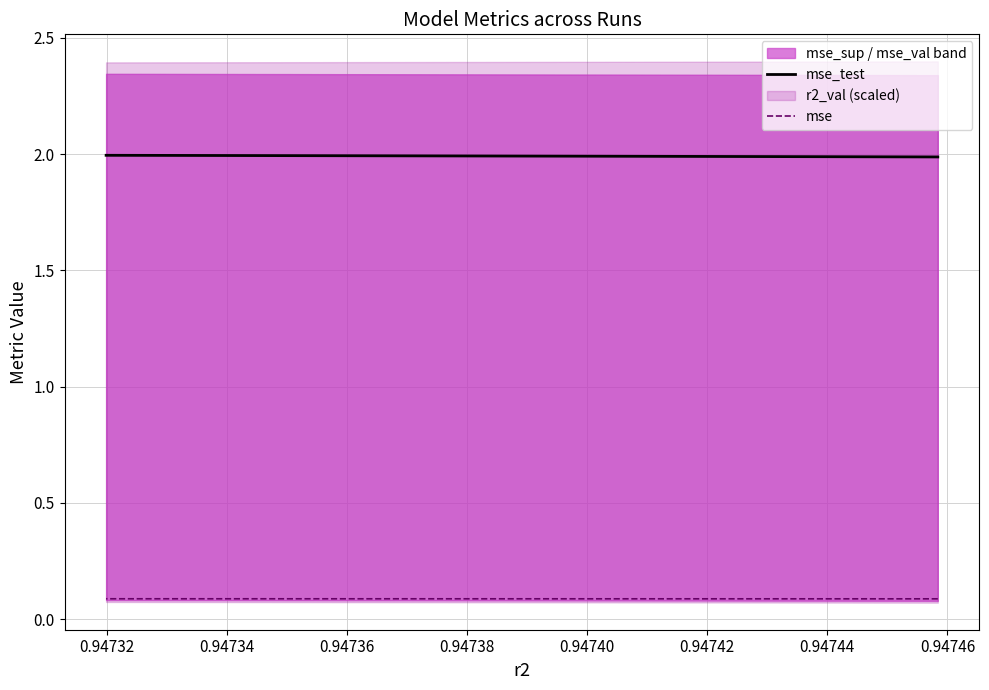

The value of mse at 0.94732 is 0.1. True or false?

True